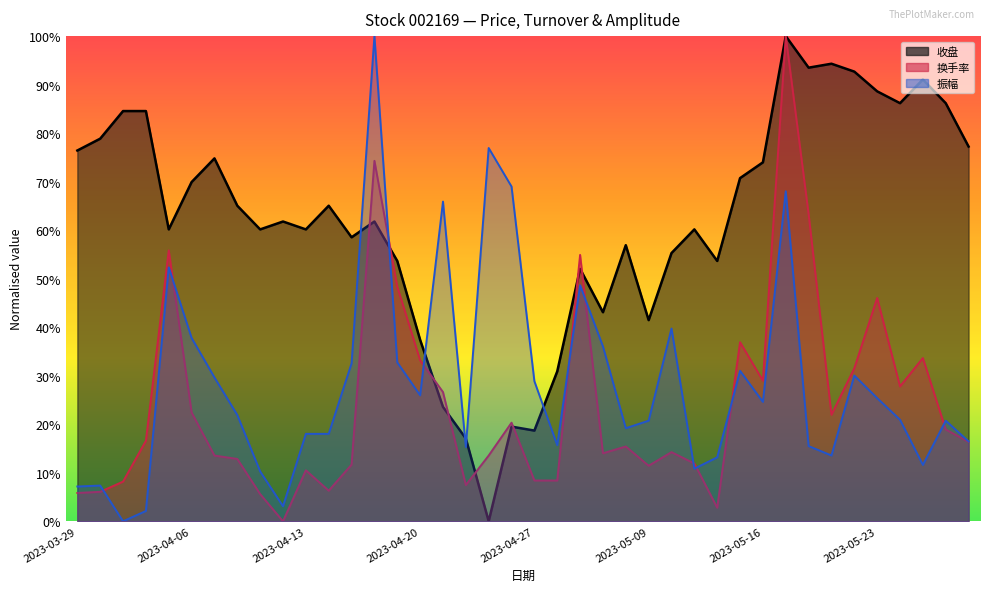

True or false: 振幅 has more than 1 points higher than both neighbors.

True